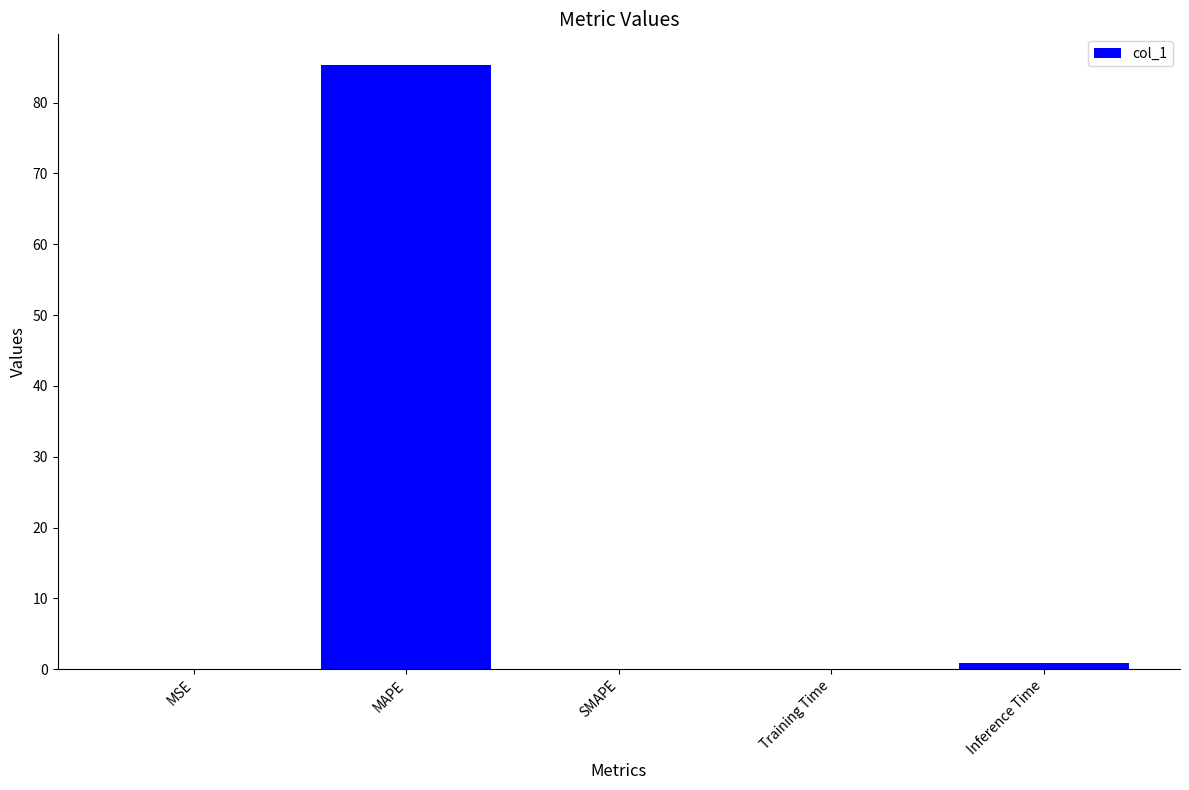

What is the sum of all values?

86.4